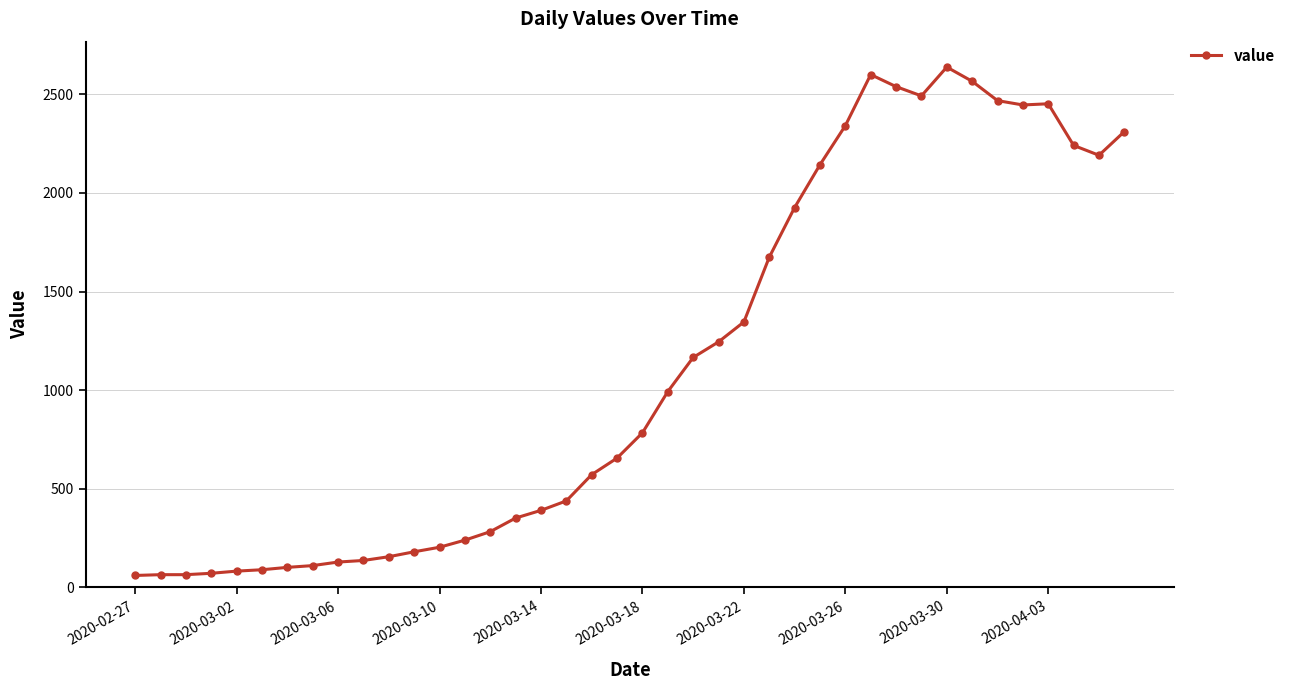

How many lines are shown in the chart?

1